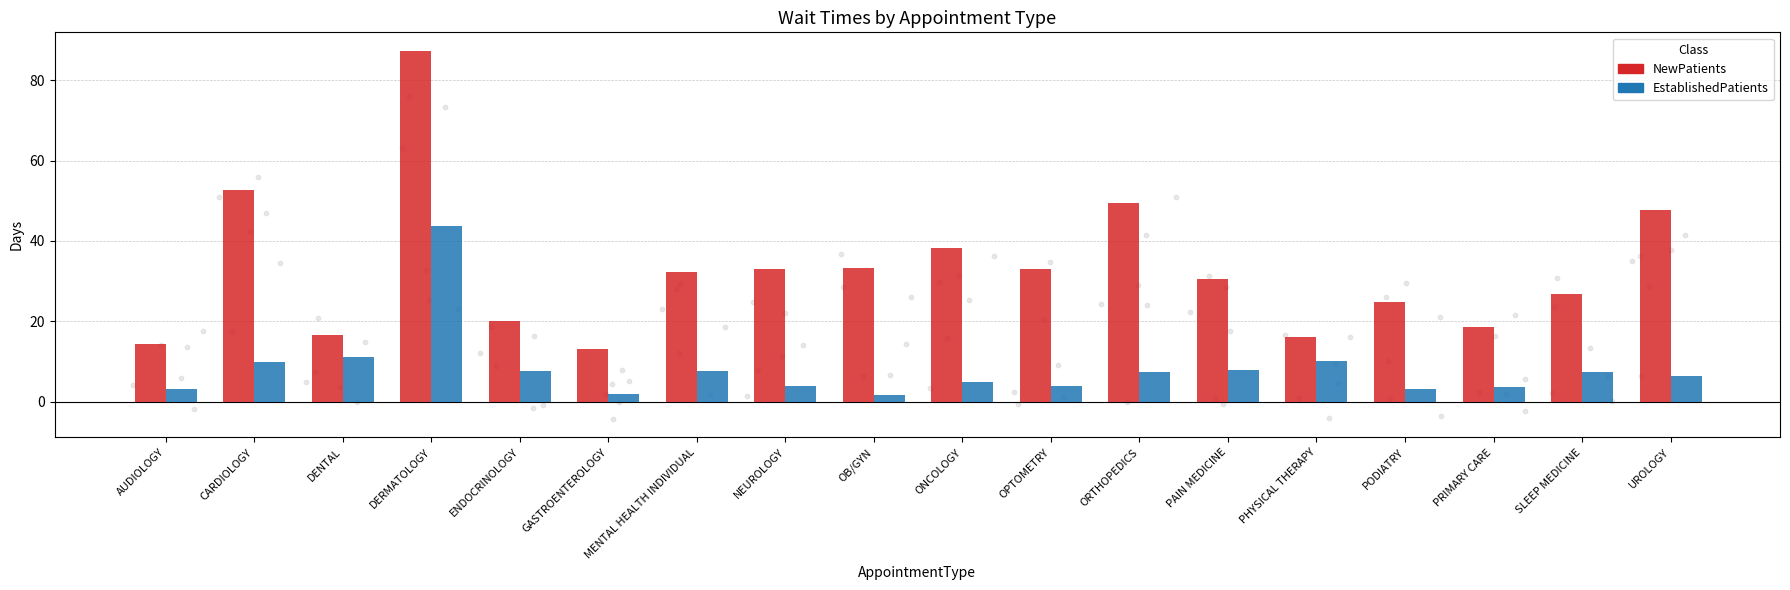

What are all the series names shown in the legend?

NewPatients, EstablishedPatients